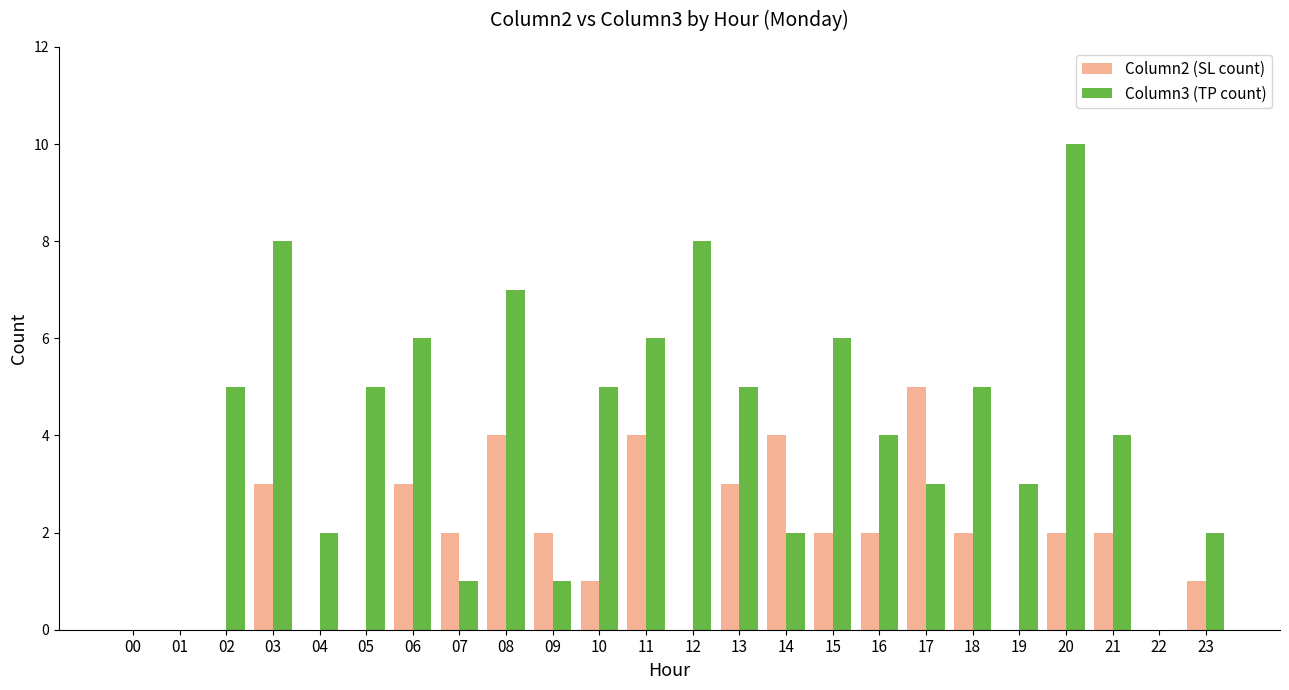

Which series has the largest total across all categories?

Column3 (TP count)